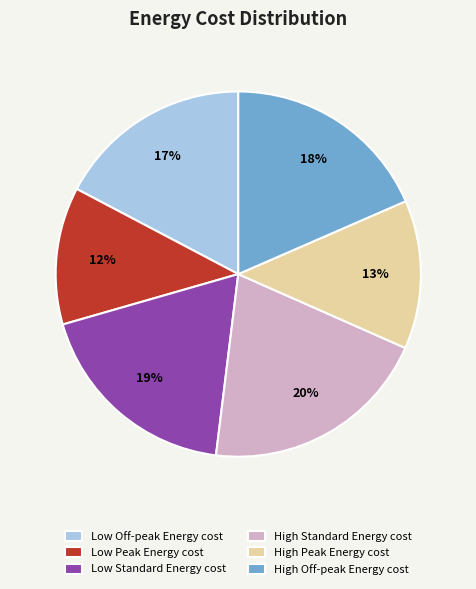

Which has a higher value, High Peak Energy cost or High Off-peak Energy cost?

High Off-peak Energy cost